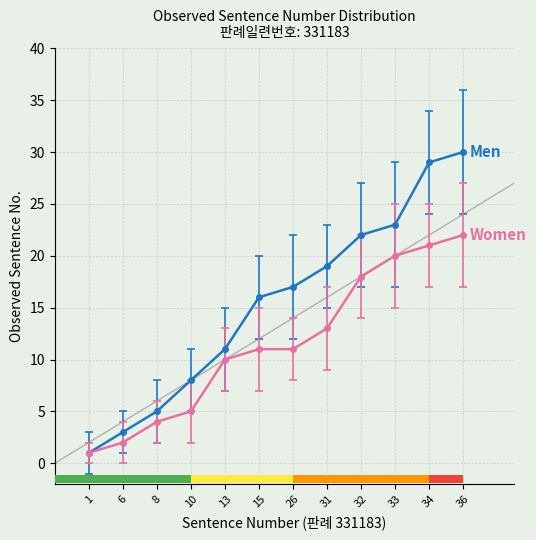

The Men series shows 29 at 34. True or false?

True